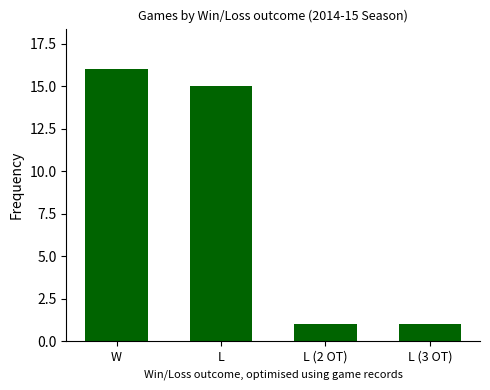

What is the sum of the values at L (3 OT) and W?

17